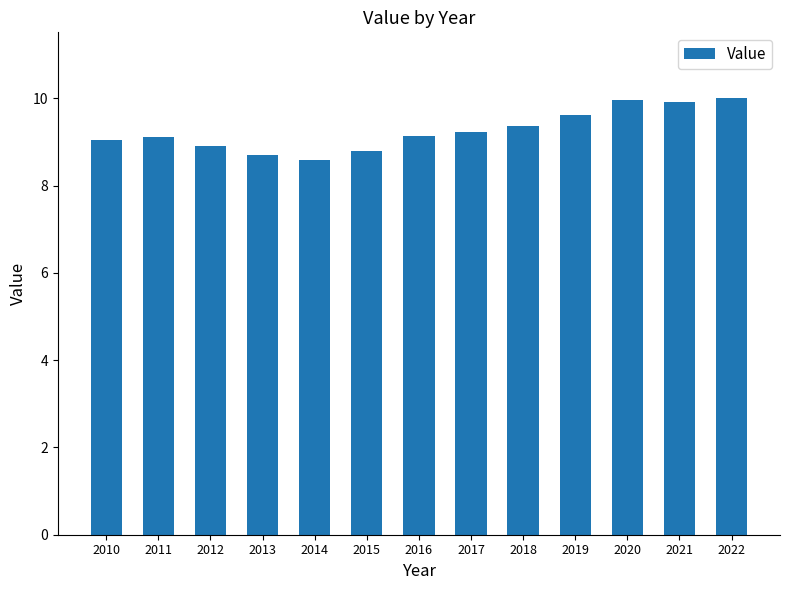

What is the value of the 11th bar from the left?

10.0